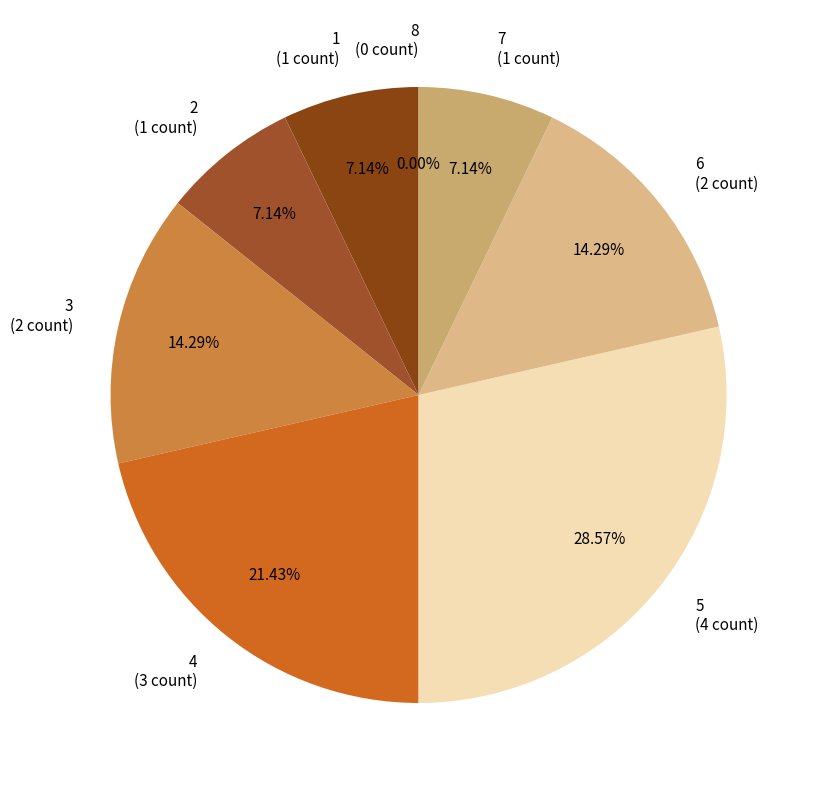

True or false: 7 accounts for 21% of the total.

False